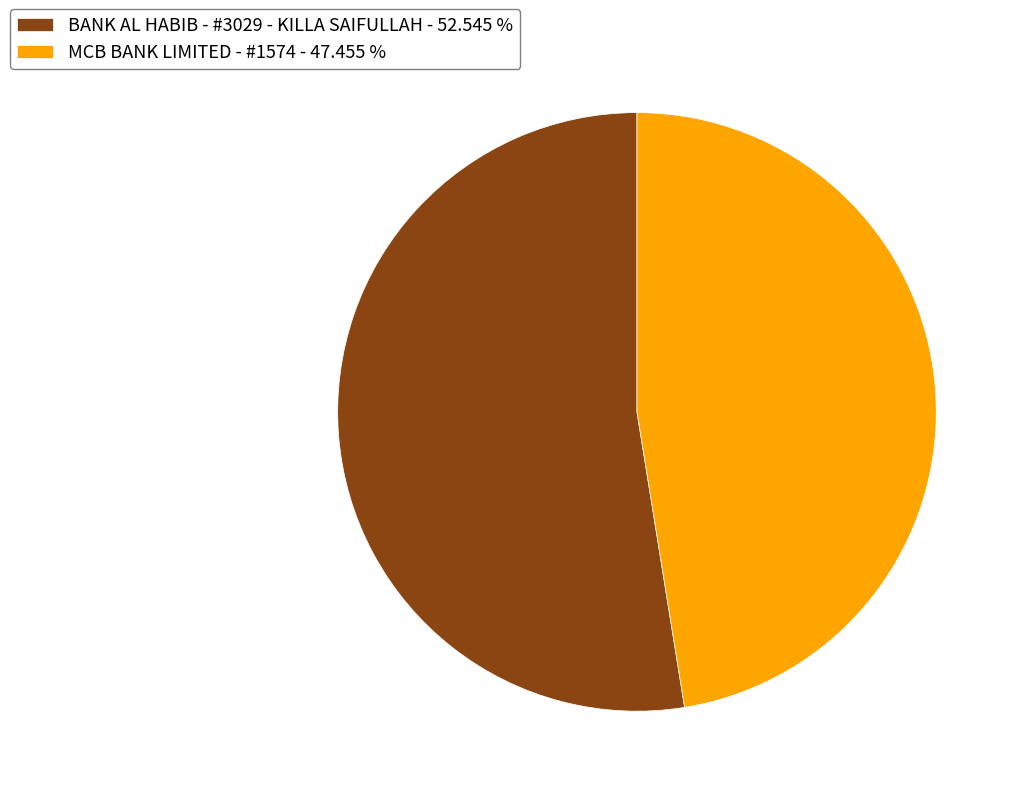

True or false: MCB BANK LIMITED - #1574 accounts for 47% of the total.

True